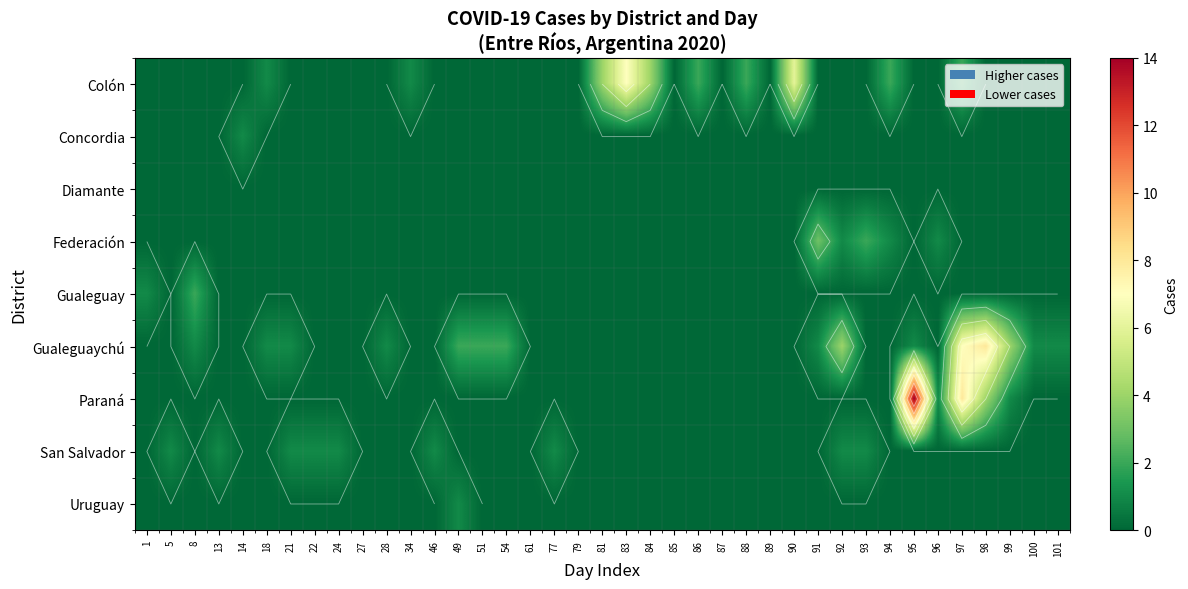

List the series in order of their peak value, lowest first.

Diamante, Concordia, San Salvador, Uruguay, Gualeguay, Federación, Colón, Gualeguaychú, Paraná